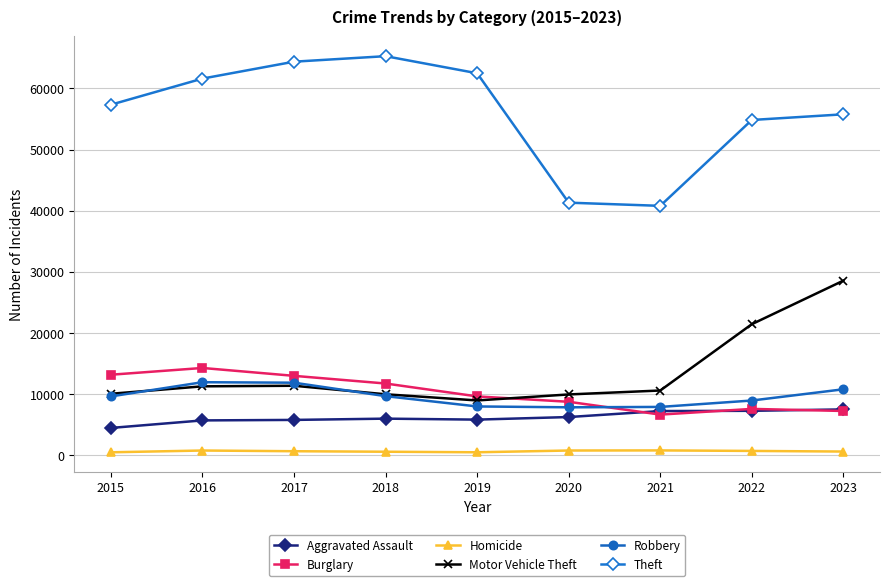

At which category does Motor Vehicle Theft reach its first local valley?

2019